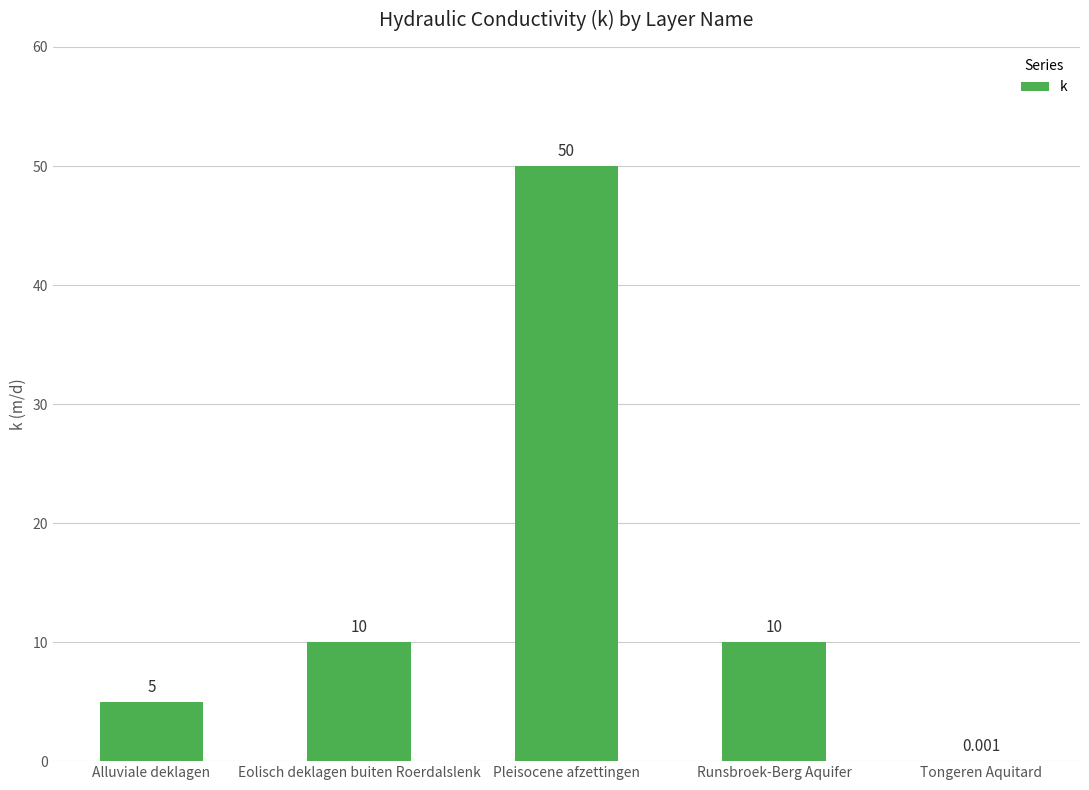

Which category has the highest value across all series?

Pleisocene afzettingen